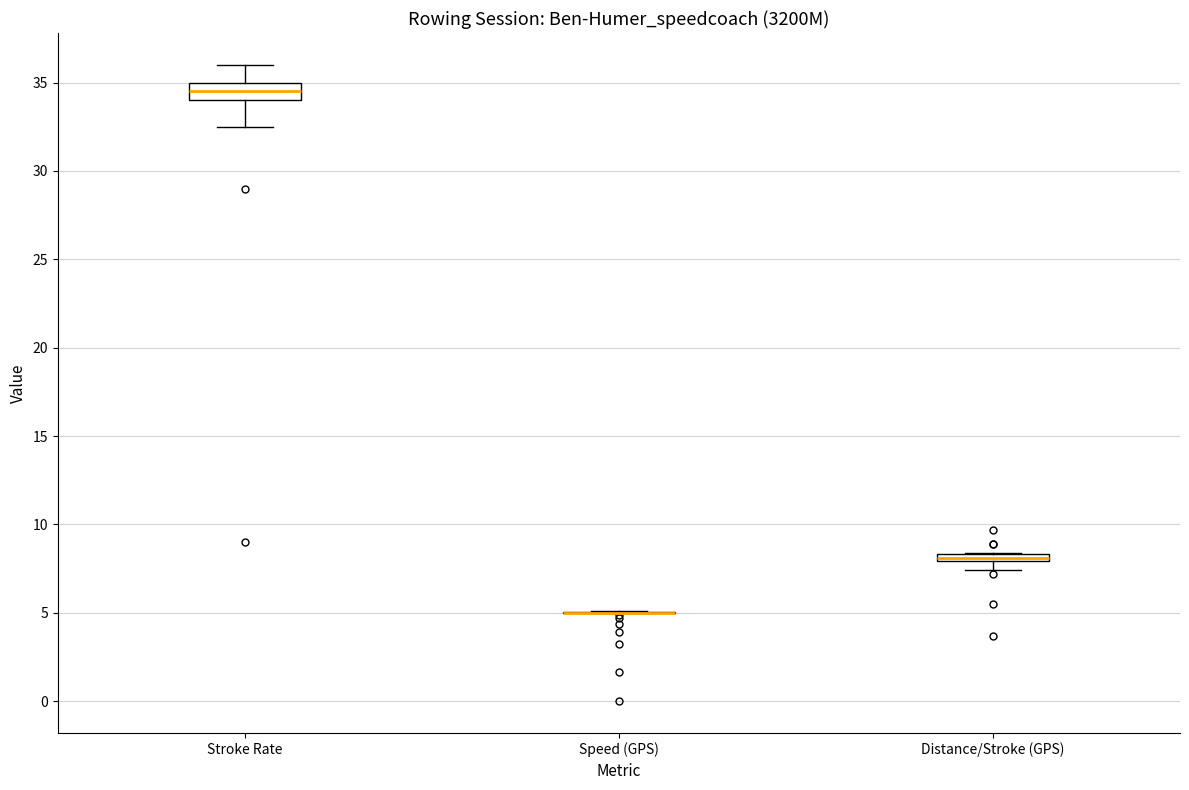

Comparing the boxes themselves (not the whiskers), which one is the tallest?

Stroke Rate